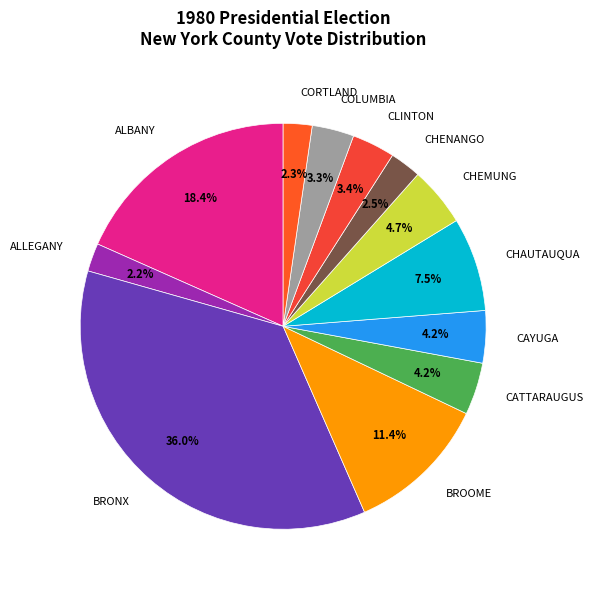

Which has a higher value, CLINTON or CORTLAND?

CLINTON